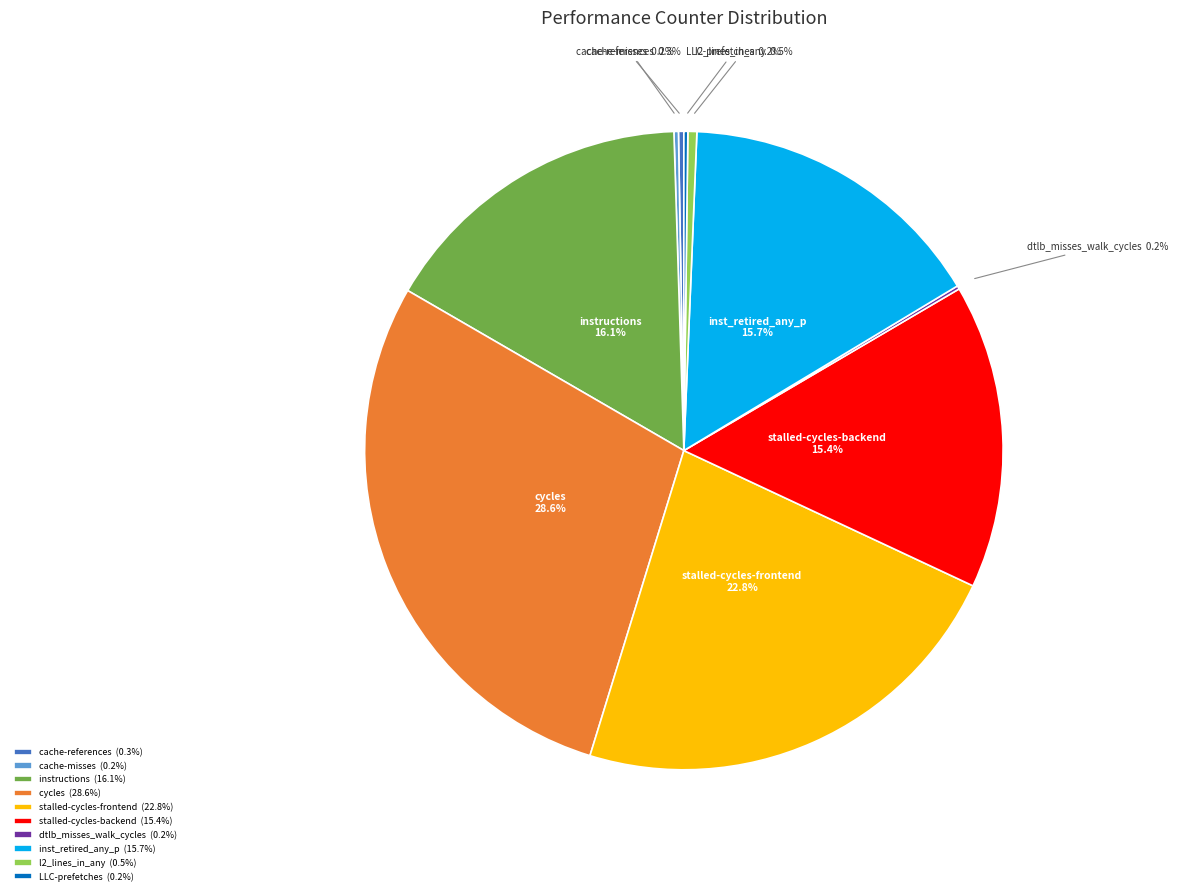

Is there any slice that represents more than half of the pie?

No